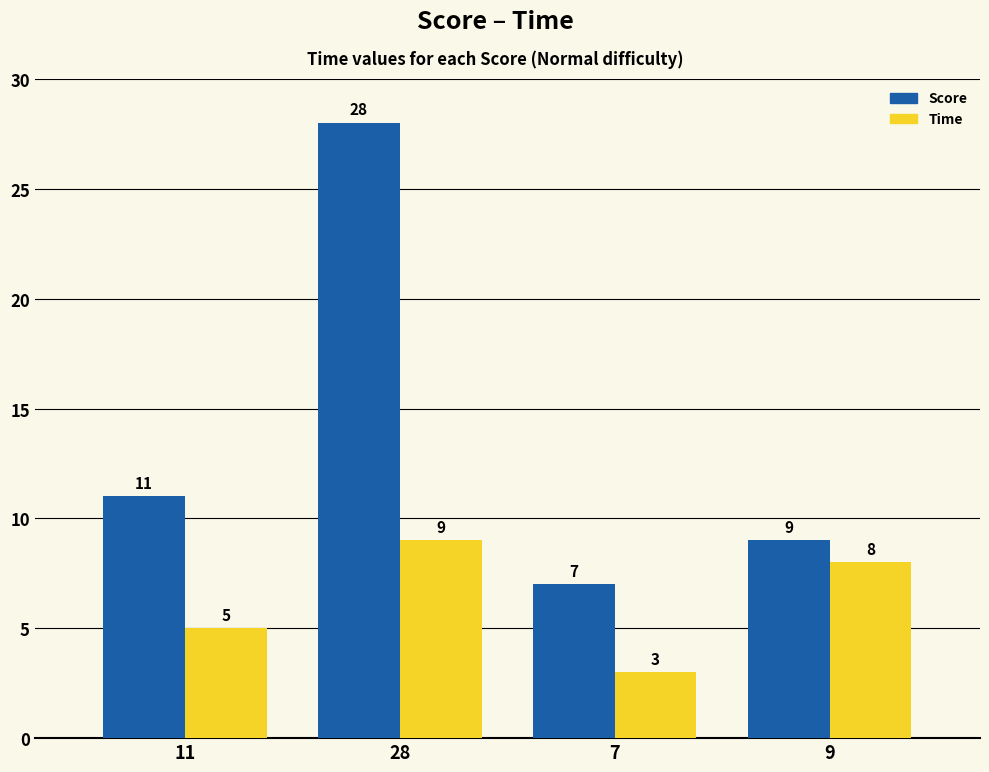

List the series in order of their overall mean, lowest first.

Time, Score